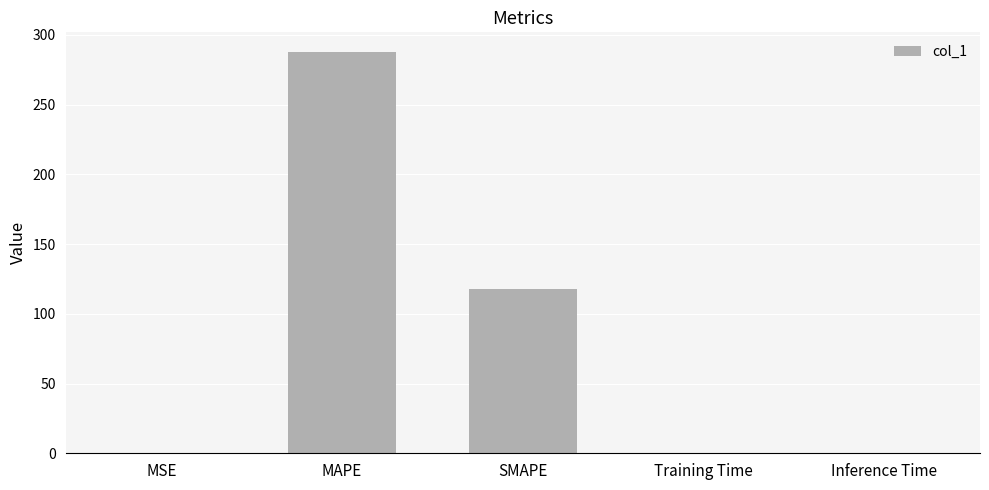

At which label is the value closest to 143?

SMAPE